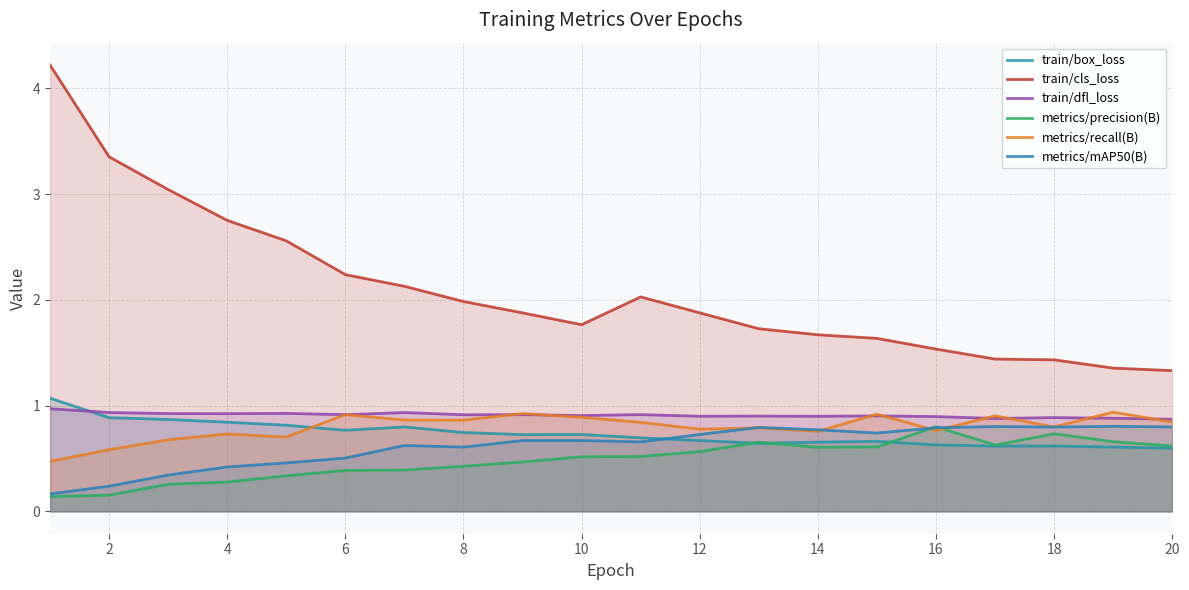

Which series ends up on top after the final intersection of metrics/mAP50(B) and metrics/recall(B)?

metrics/recall(B)